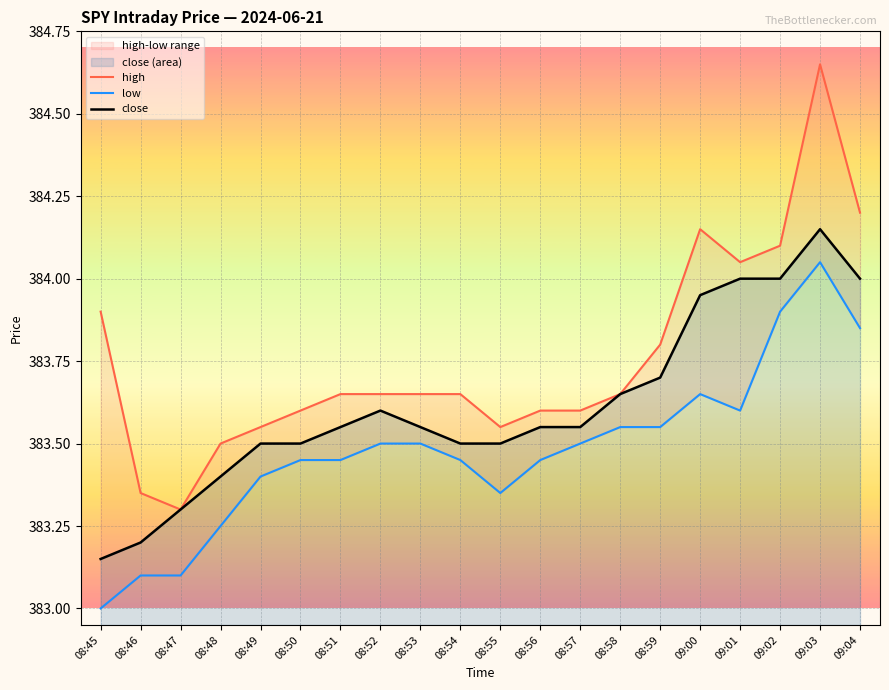

At which label does low reach its peak?

09:03